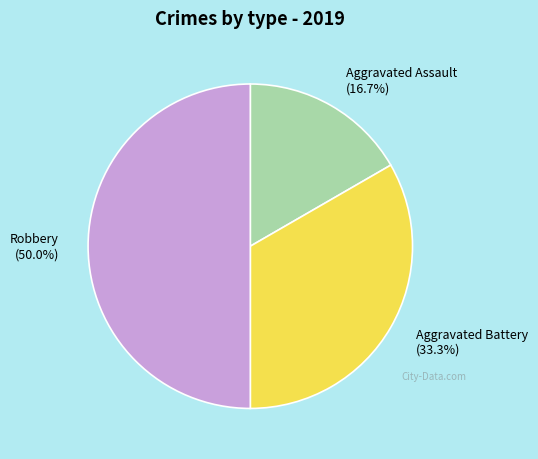

The Robbery slice represents 64% of the pie. True or false?

False